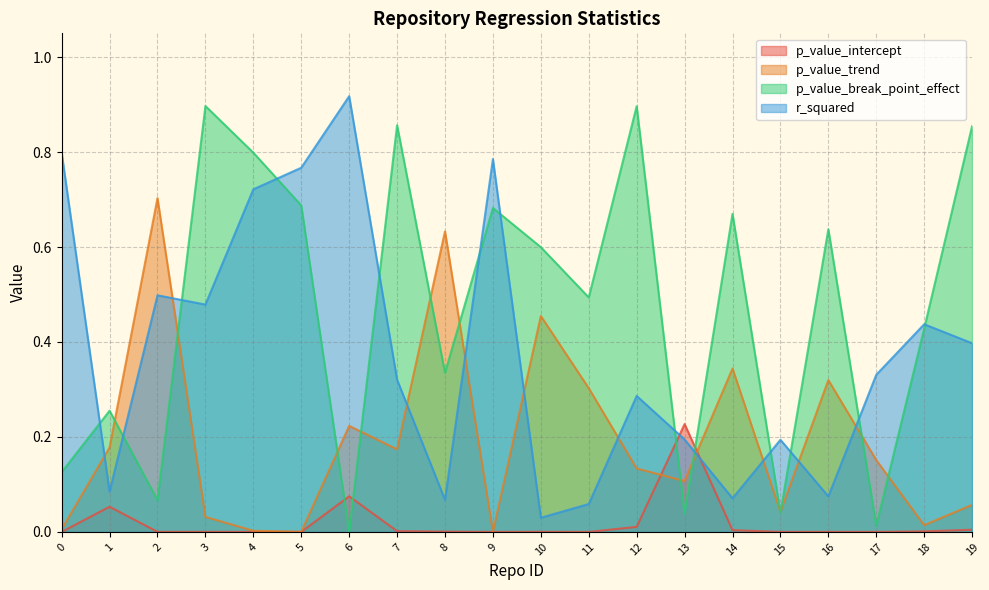

At which category is the sum across all series the highest?

4